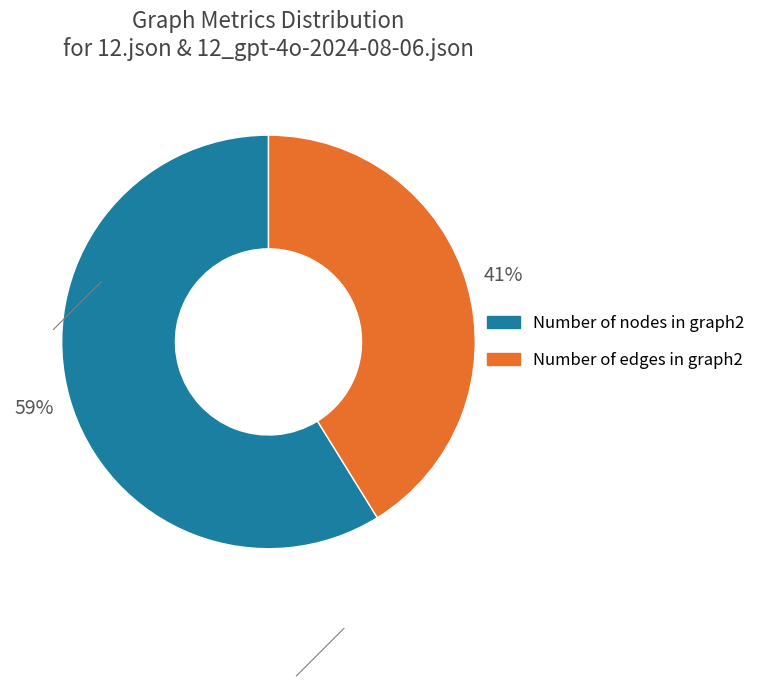

How many slices are in this pie chart?

2